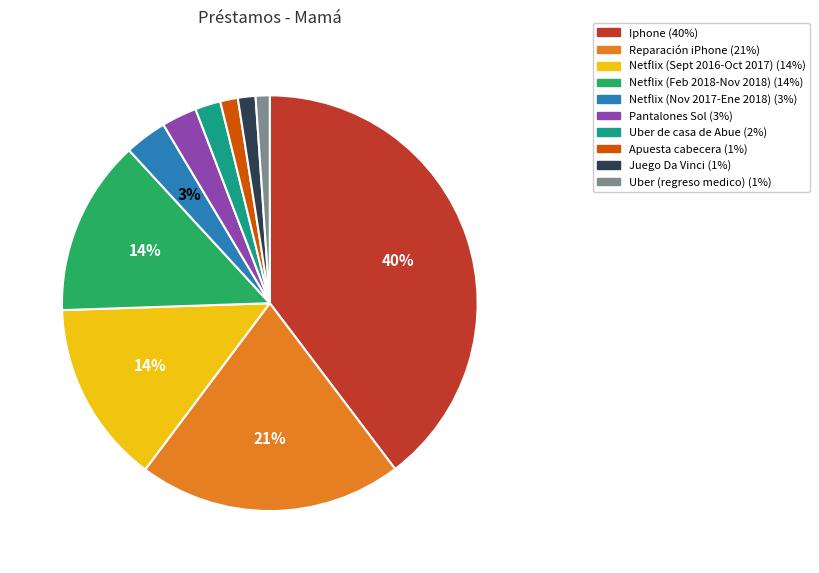

Which has a higher value, Pantalones Sol or Uber (regreso medico)?

Pantalones Sol